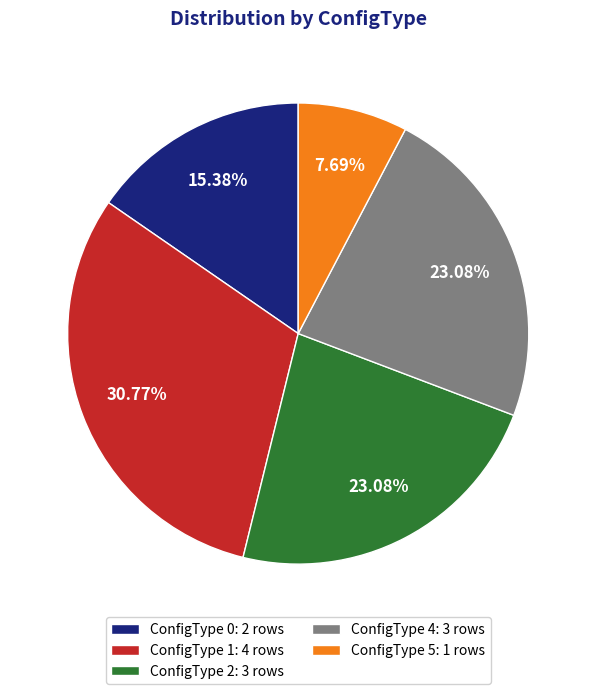

Combined, do ConfigType 1: 4 rows and ConfigType 0: 2 rows account for over 50%?

No